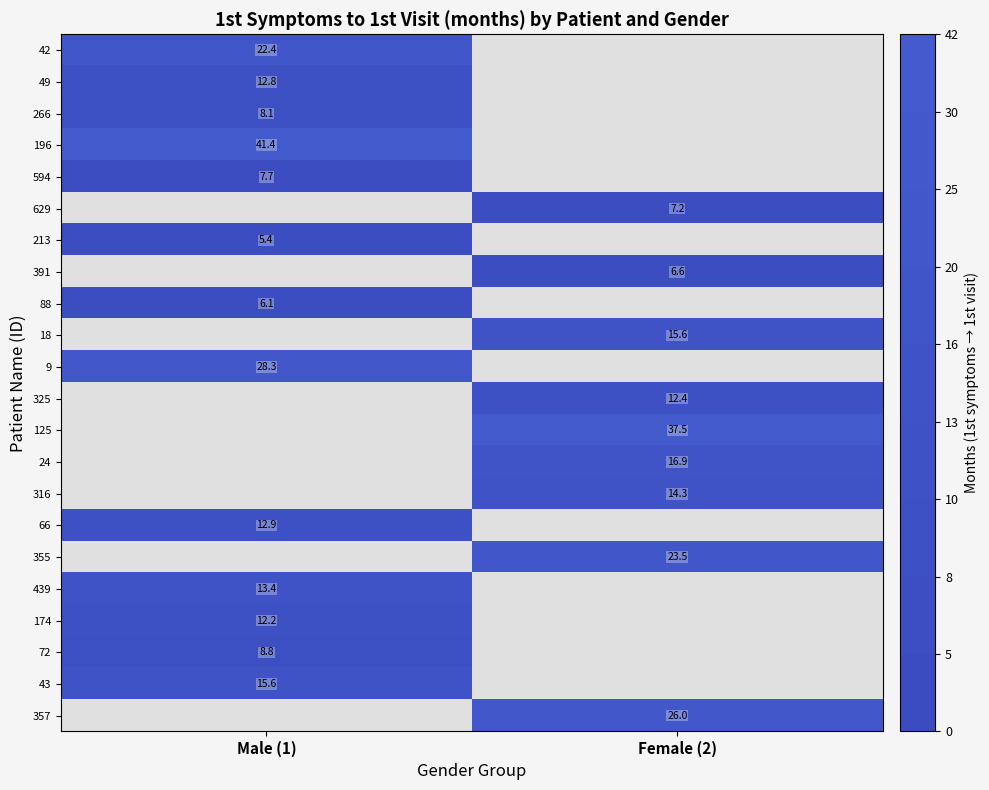

Is it true that 357 equals 26.0 at Female (2)?

True